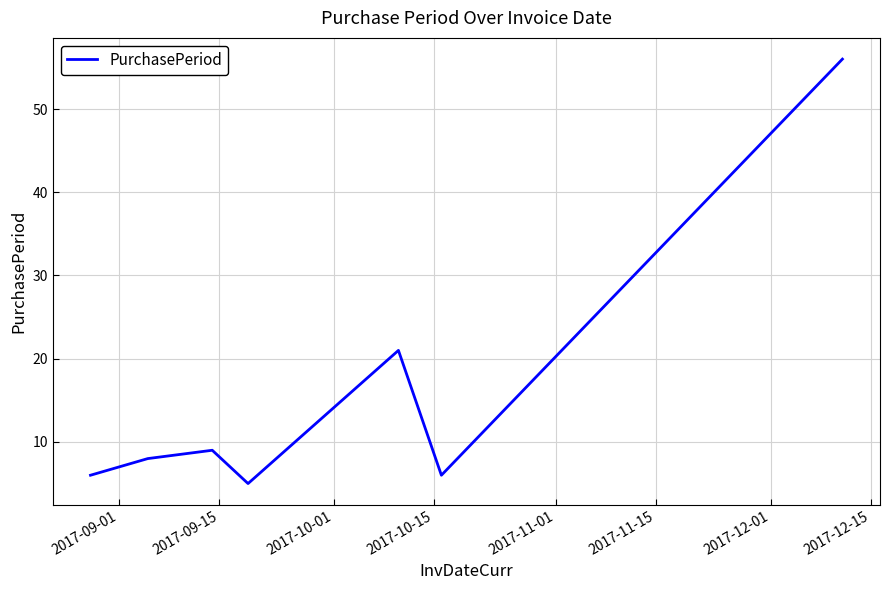

How many interior local peaks (higher than both neighbors) does the data have?

2